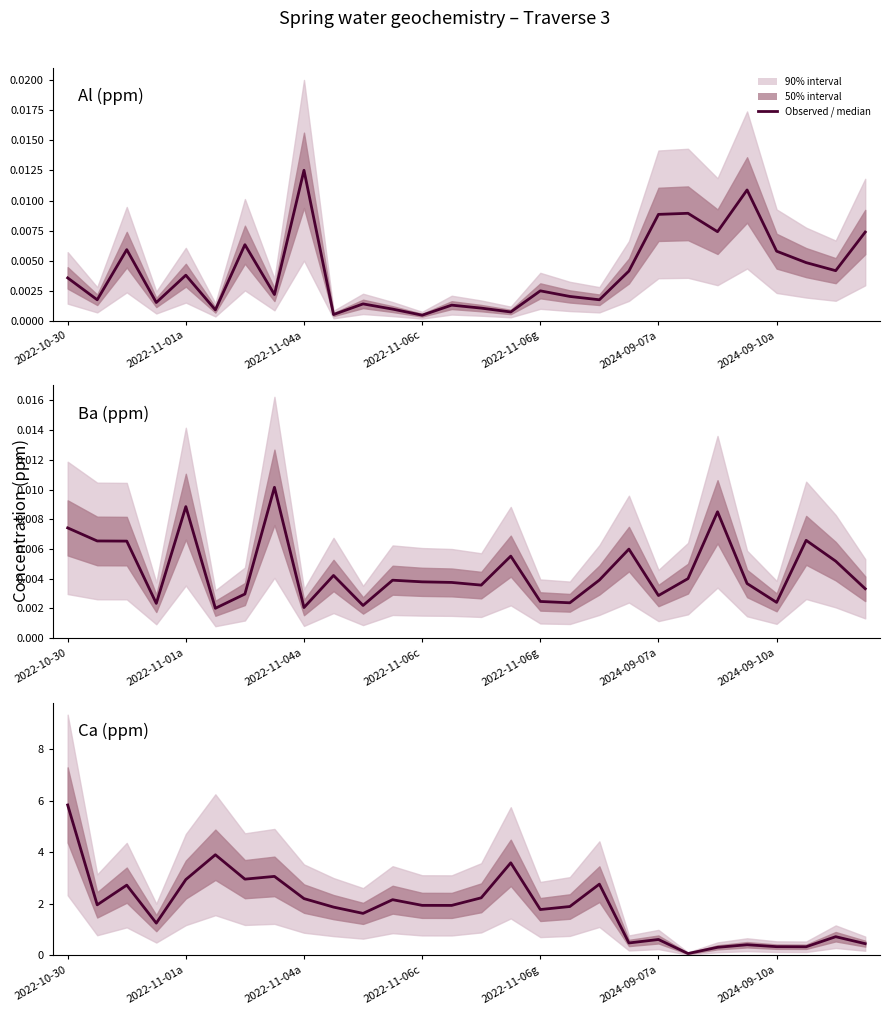

What position from the left is 2024-09-07a?

6